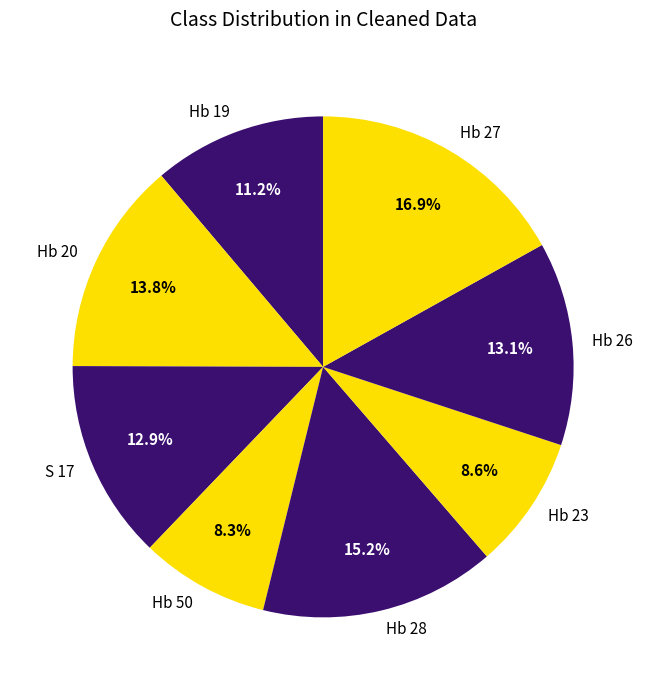

To the nearest percent, what percentage of the pie is Hb 26?

13%